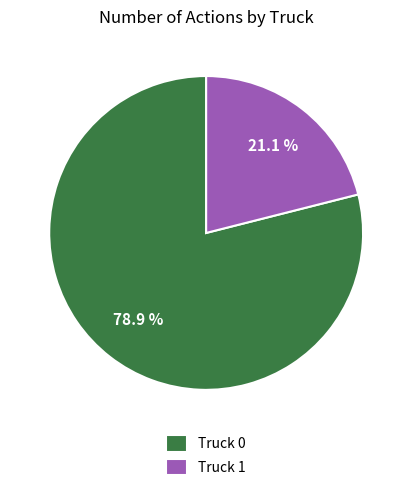

To the nearest percent, what is the average slice percentage?

50%